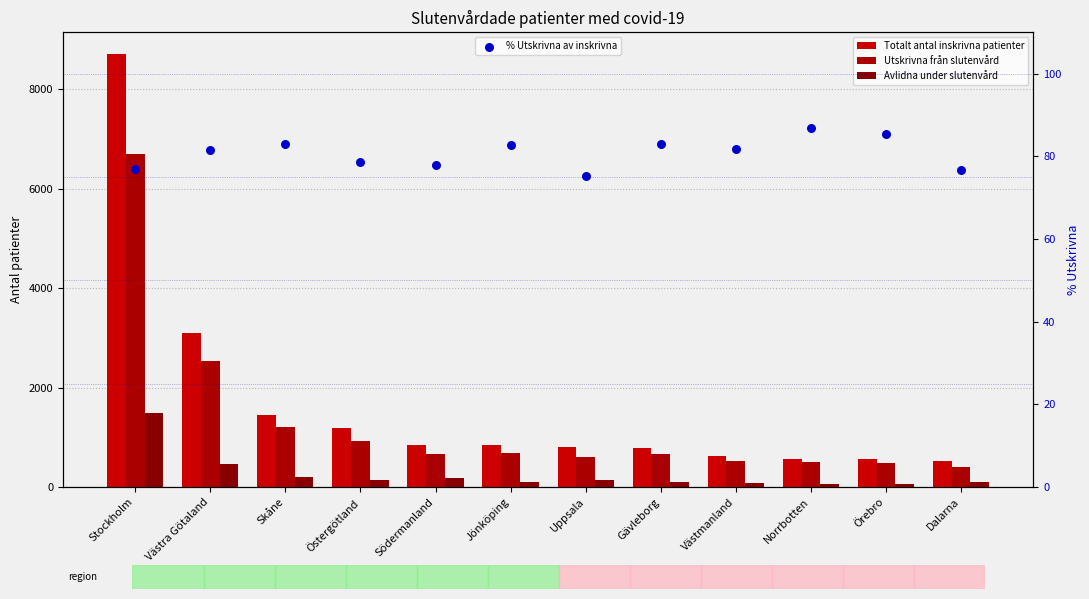

Which series has the widest spread of Y values?

Totalt antal inskrivna patienter